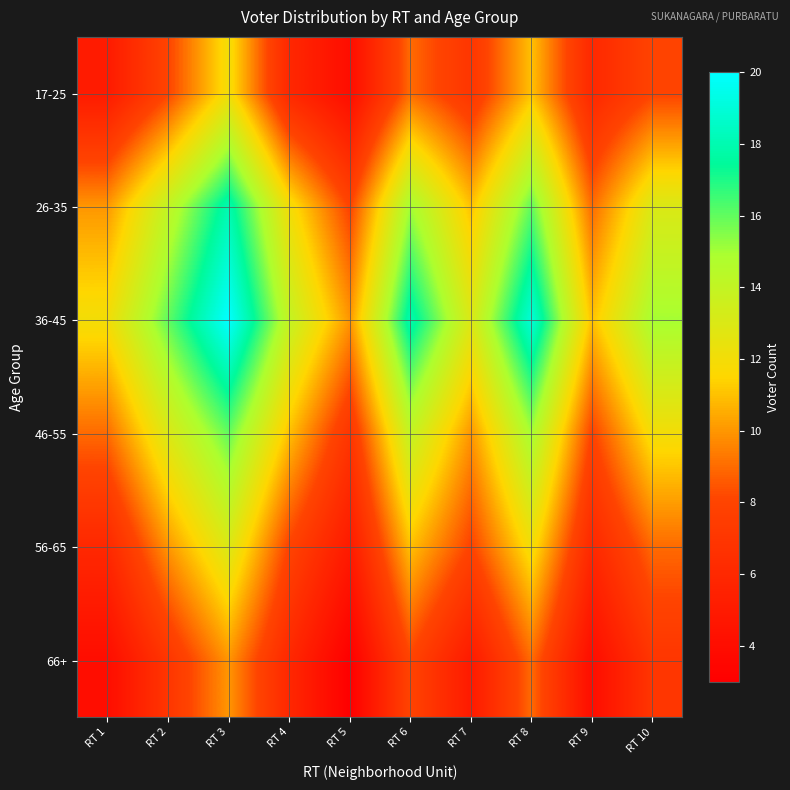

Reading left to right, list all the values displayed in this chart.

17-25: RT 1=5	RT 2=8	RT 3=12	RT 4=6	RT 5=4	RT 6=9	RT 7=7	RT 8=11	RT 9=6	RT 10=8
26-35: RT 1=10	RT 2=14	RT 3=18	RT 4=12	RT 5=8	RT 6=15	RT 7=11	RT 8=16	RT 9=9	RT 10=13
36-45: RT 1=12	RT 2=16	RT 3=20	RT 4=14	RT 5=10	RT 6=18	RT 7=13	RT 8=19	RT 9=11	RT 10=15
46-55: RT 1=9	RT 2=13	RT 3=16	RT 4=11	RT 5=7	RT 6=14	RT 7=10	RT 8=15	RT 9=8	RT 10=12
56-65: RT 1=6	RT 2=10	RT 3=13	RT 4=8	RT 5=5	RT 6=11	RT 7=8	RT 8=12	RT 9=6	RT 10=9
66+: RT 1=4	RT 2=7	RT 3=10	RT 4=6	RT 5=3	RT 6=8	RT 7=5	RT 8=9	RT 9=4	RT 10=7